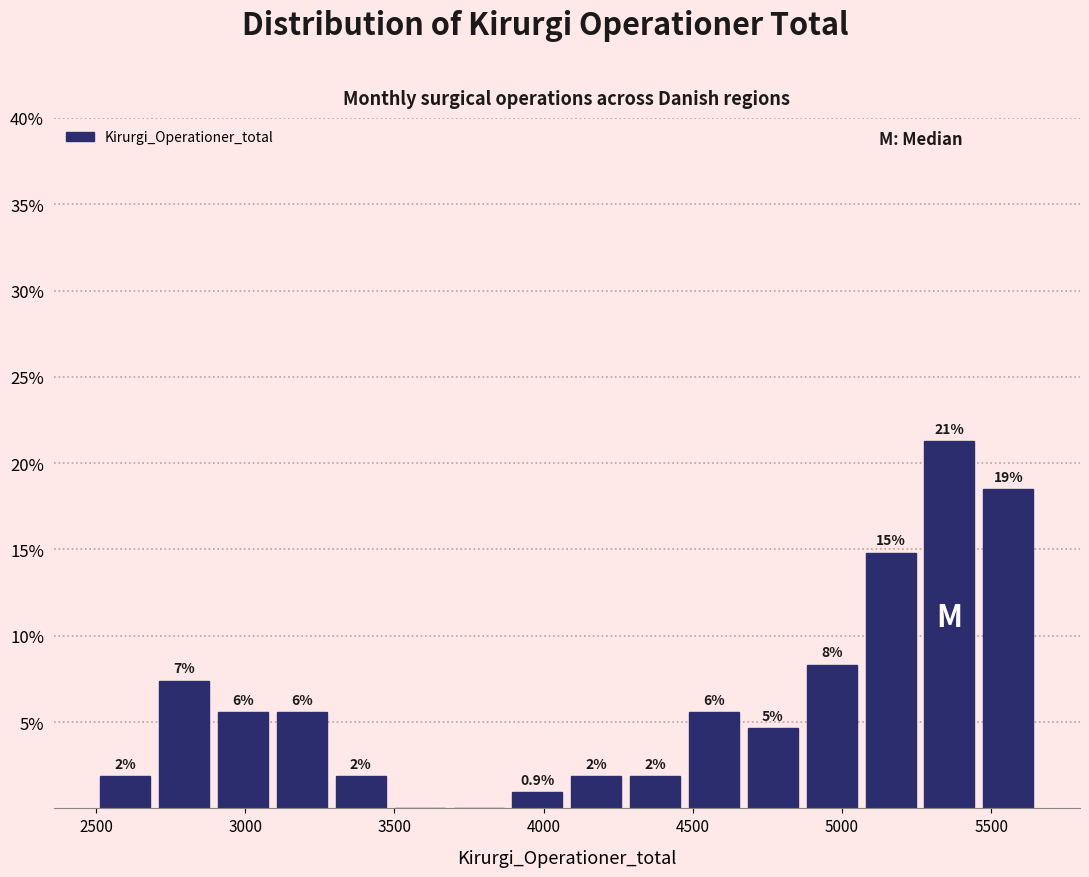

Read against the x-axis, roughly where is the centre of the tallest bar?

5350